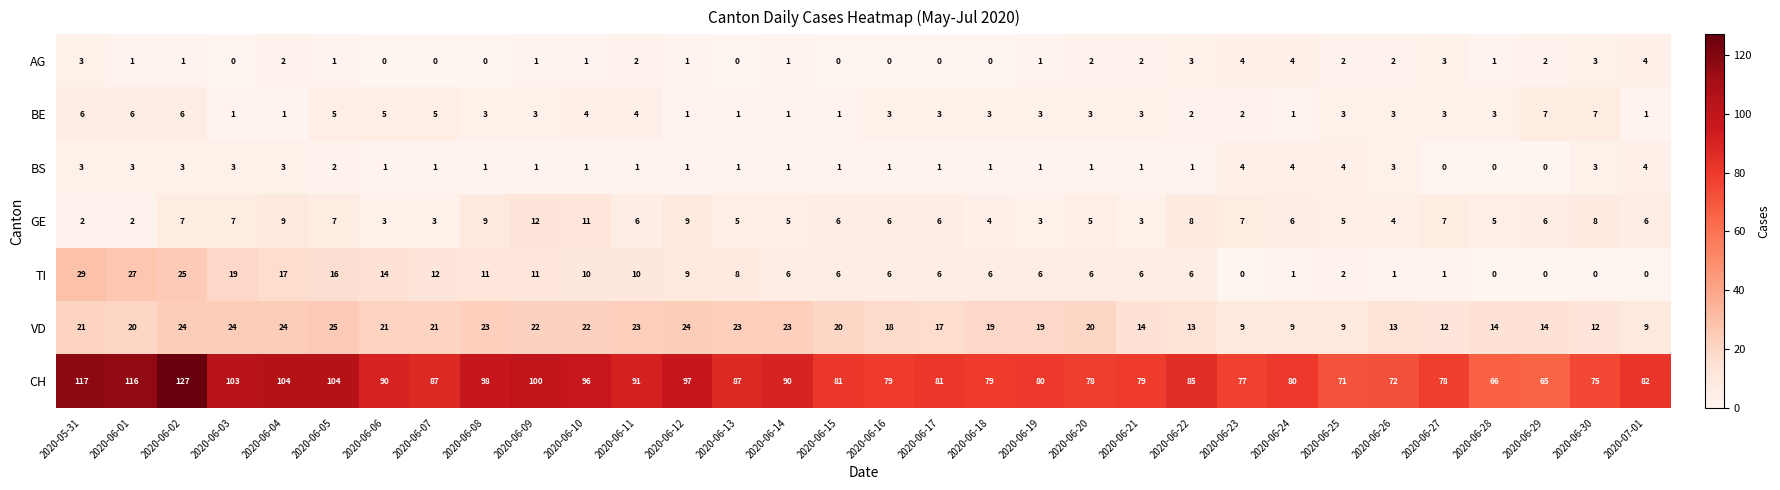

True or false: BS has a value of 1 at 2020-06-17.

True